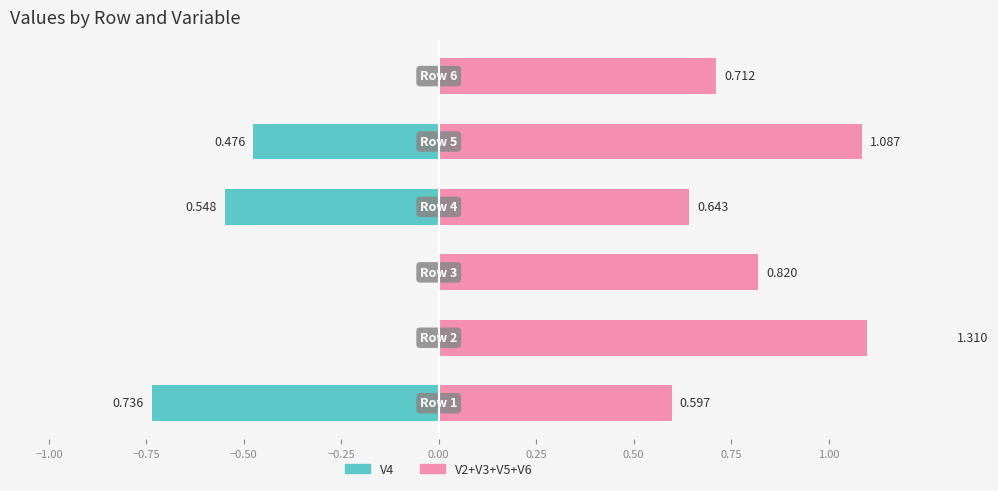

Rank the series by their maximum value, from highest to lowest.

V2+V3+V5+V6, V4